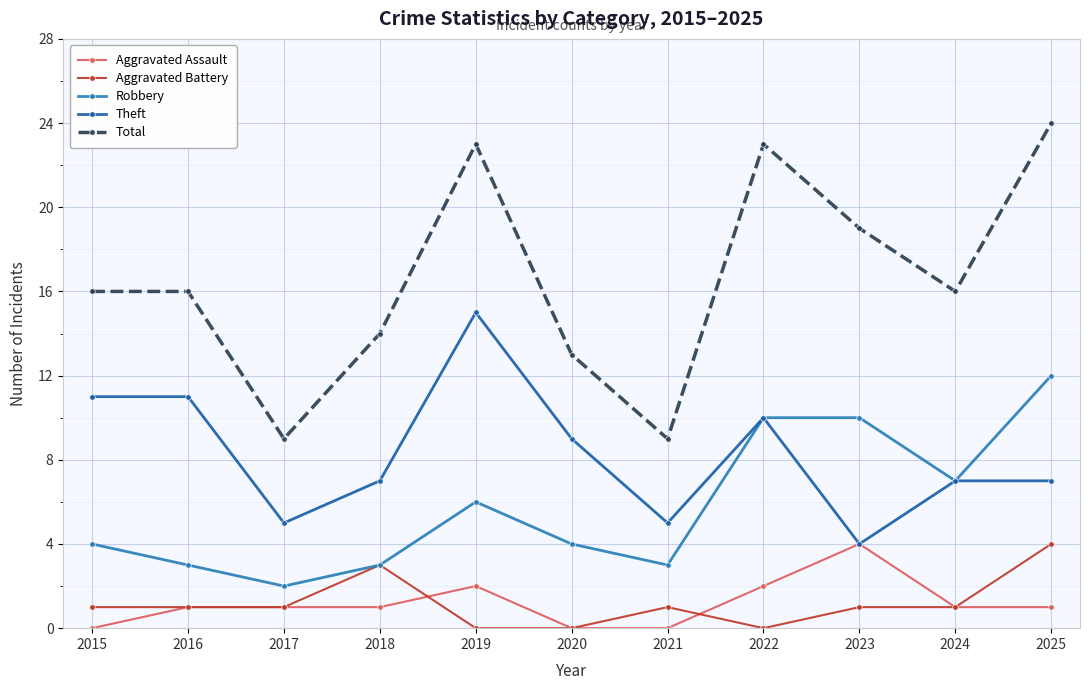

What is the difference between the Total values at 2025 and 2015?

8